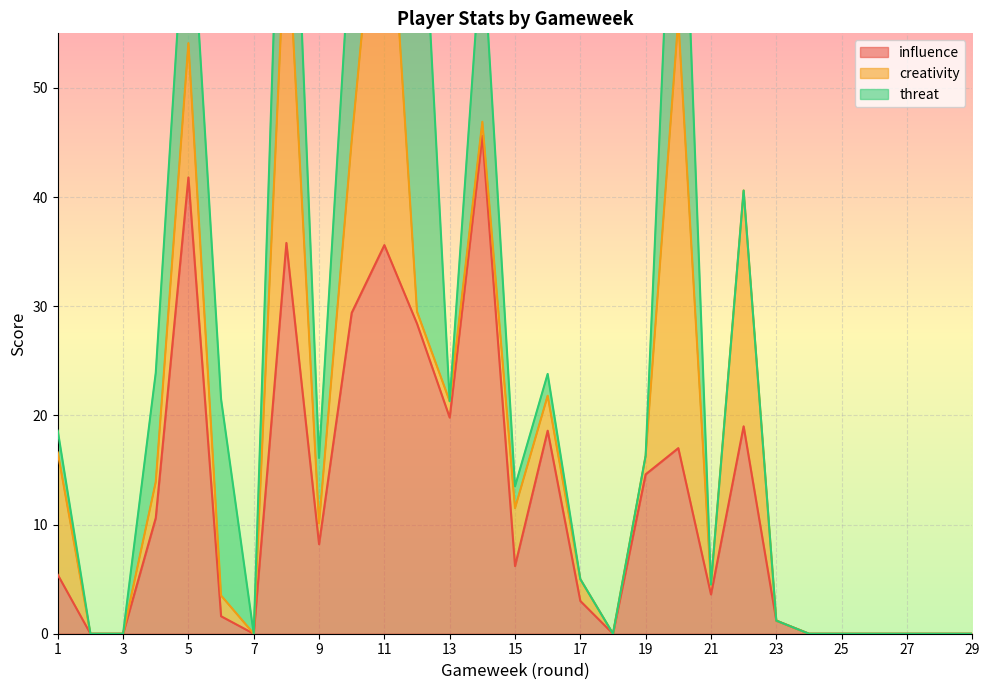

What is the maximum value for influence?

45.6